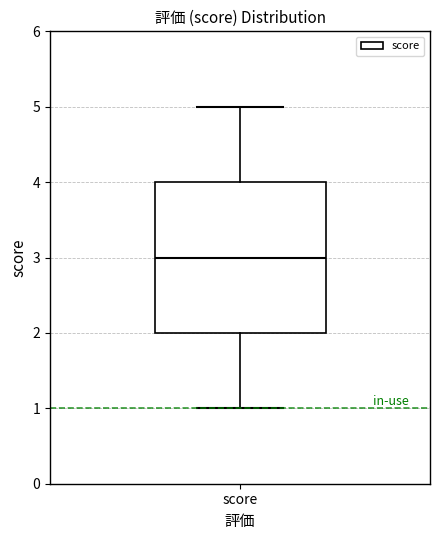

Transcribe this box plot: give where the median line is, the range the box spans, and where the two whiskers end, as read against the y-axis. The values are not printed on the chart, so give them approximately, as read against the axis.

median 3, box 2 to 4, whiskers 1 to 5